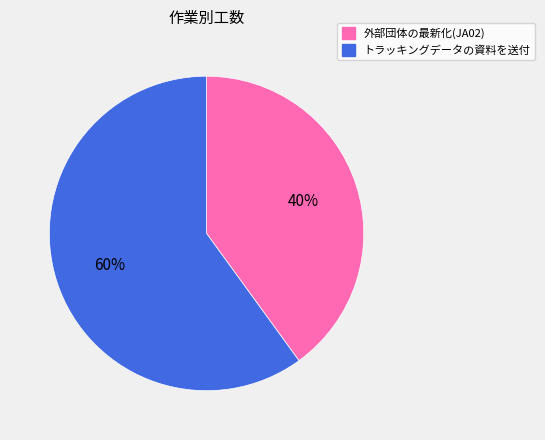

Which category has the biggest portion of the pie?

トラッキングデータの資料を送付